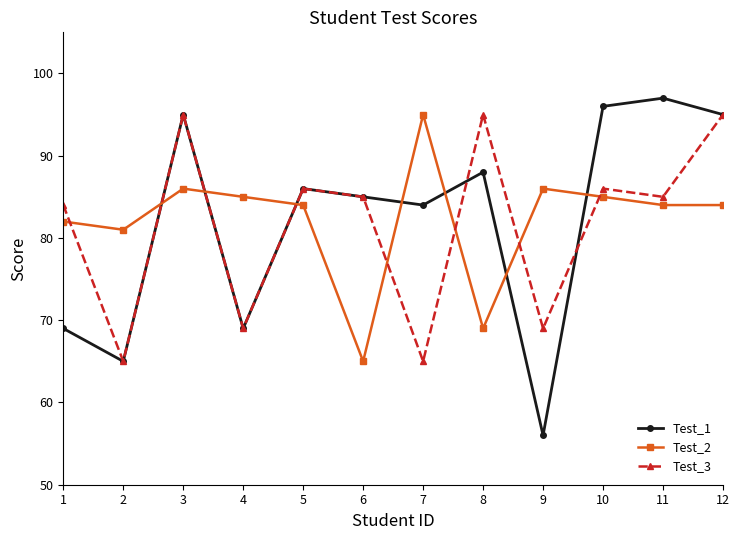

What is the approximate value of Test_2 at 1?

82